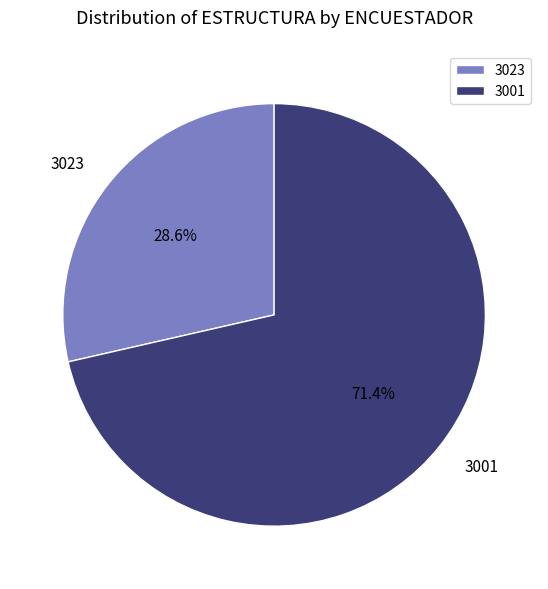

What percentage is the 3001 slice, to the nearest percent?

71%